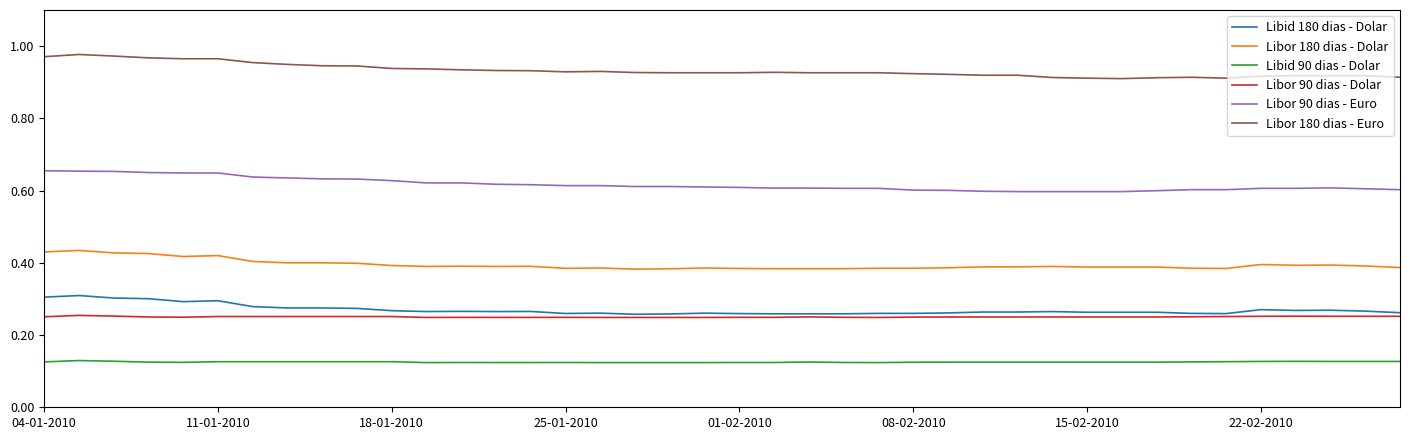

Which series has the largest total across all categories?

Libor 180 dias - Euro